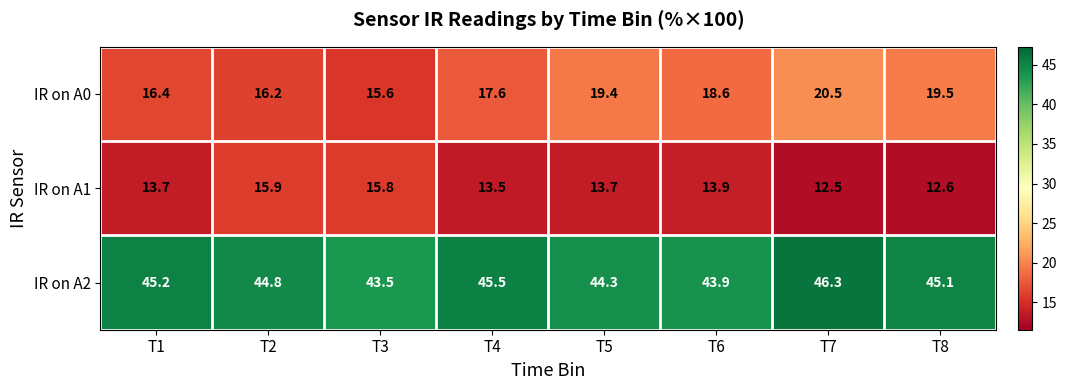

Between T3 and T6, which series saw the biggest shift?

IR on A0